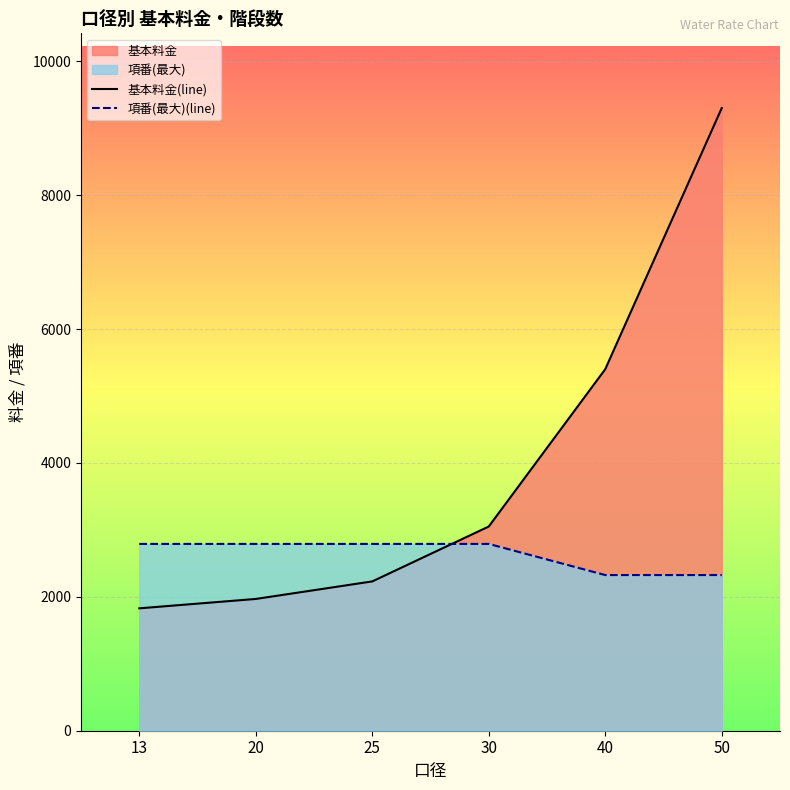

Rank the categories by 項番(最大)(line) value from highest to lowest.

13, 20, 25, 30, 40, 50